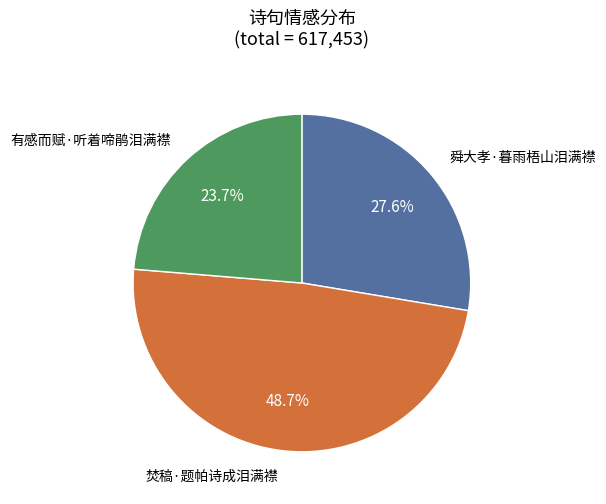

Which has a higher value, 焚稿·题帕诗成泪满襟 or 舜大孝·暮雨梧山泪满襟?

焚稿·题帕诗成泪满襟